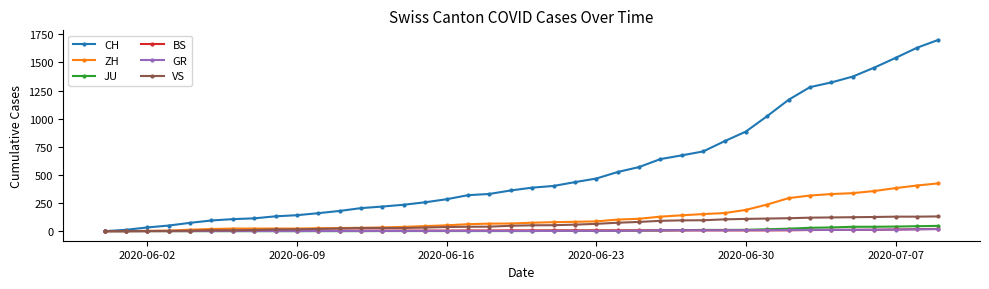

Does the chart have visible grid lines?

No